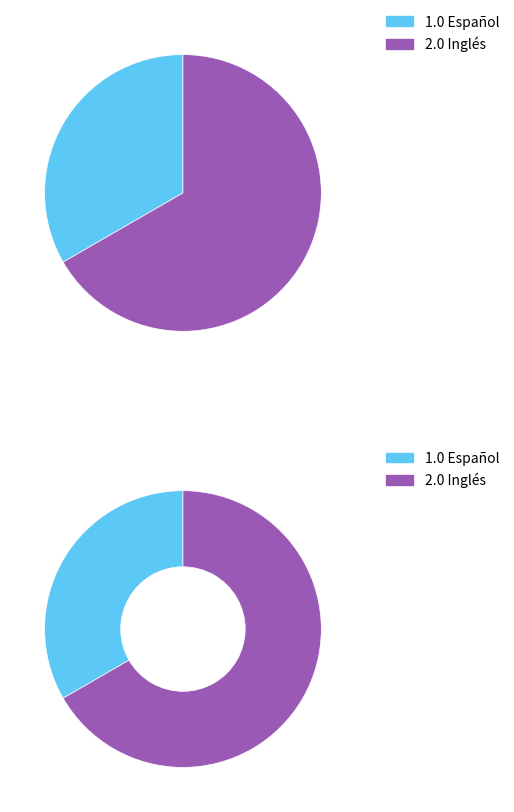

Which category has the biggest portion of the pie?

Inglés